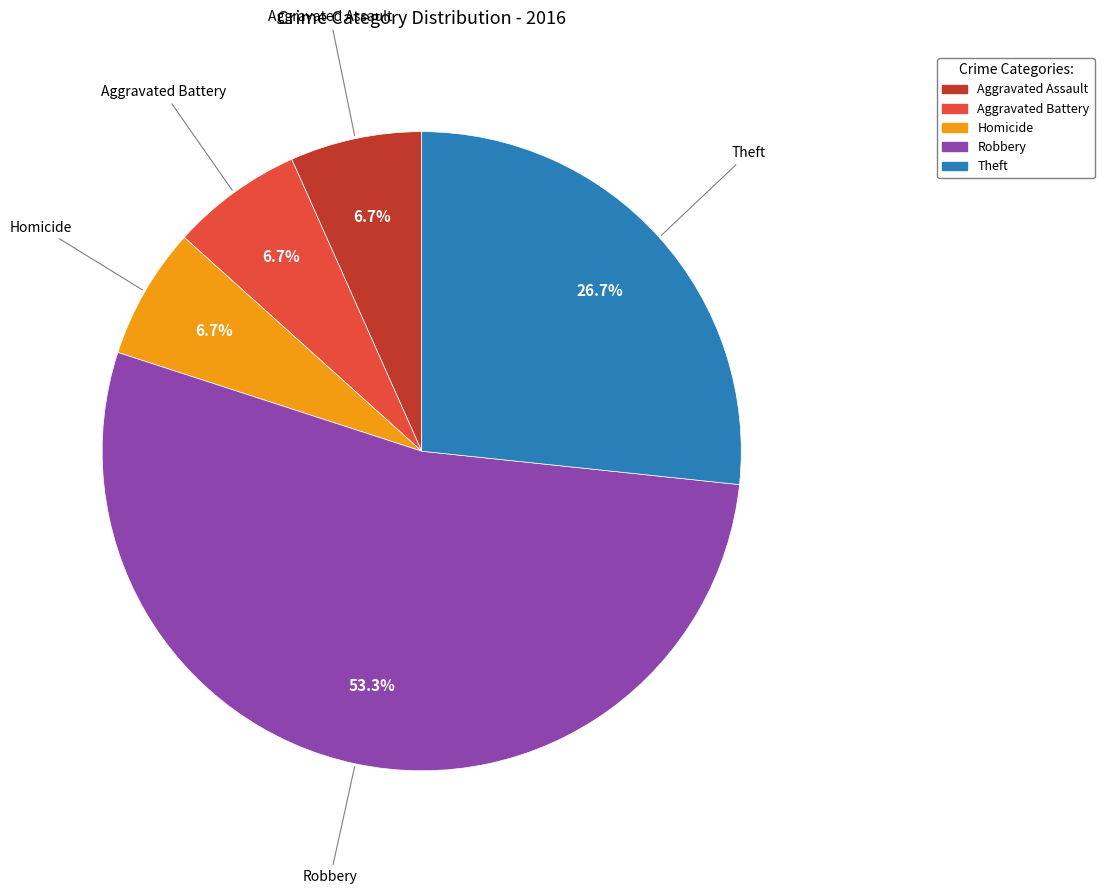

To the nearest percent, what is the difference between the Aggravated Battery and Robbery slice percentages?

47%